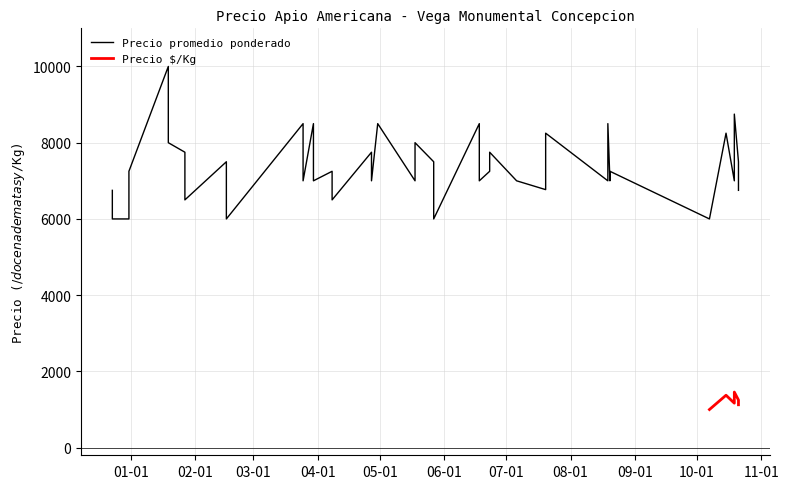

True or false: Precio $/Kg has a value of 350 at 2021-06-23.

False